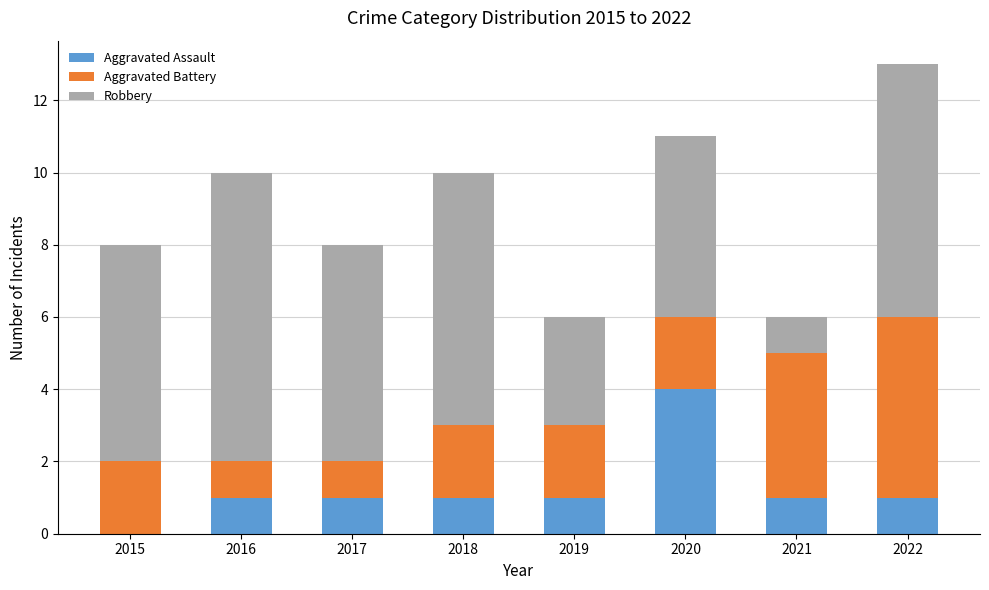

What is the sum of the Aggravated Assault values at 2015 and 2021?

1